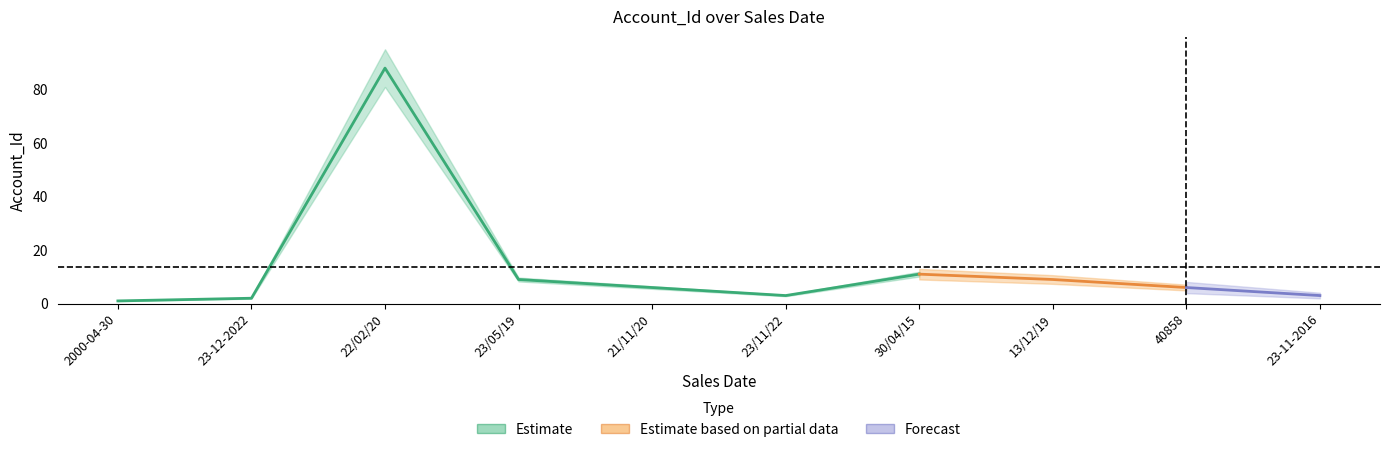

What is the value of the 10th point from the left?

3